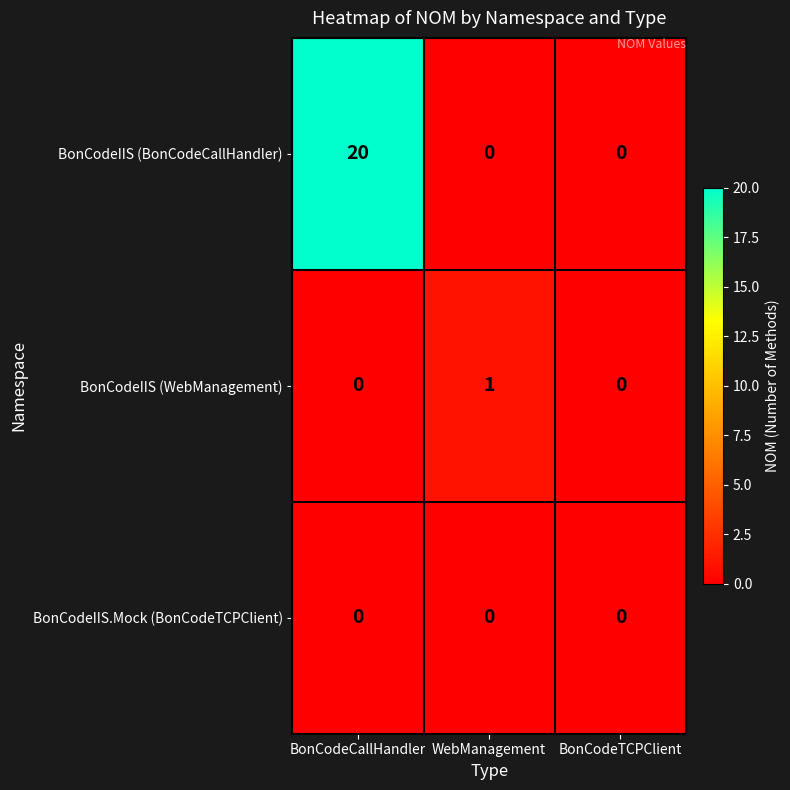

True or false: BonCodeIIS (WebManagement) has a value of 0 at BonCodeCallHandler.

True